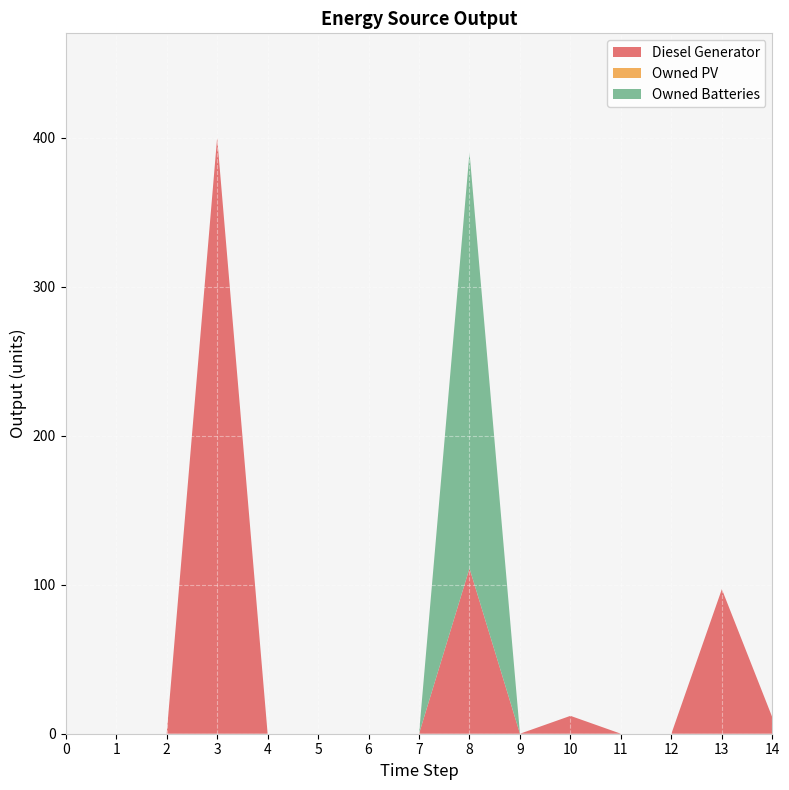

Reading left to right, extract all data points from this chart.

Diesel Generator: 0	0	0	400	0	0	0	0	111	0	12	0	0	97	11
Owned PV: 0	0	0	0	0	0	0	0	0	0	0	0	0	0	0
Owned Batteries: 0	0	0	0	0	0	0	0	279	0	0	0	0	0	0